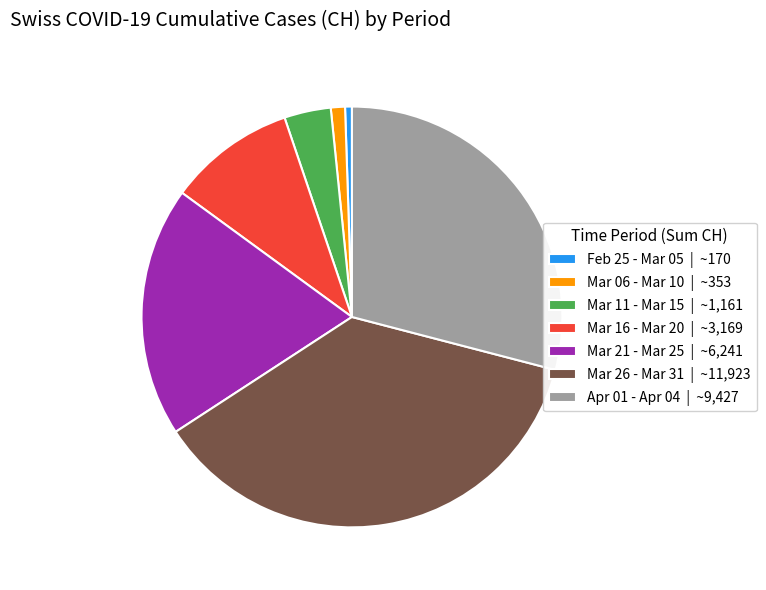

True or false: Mar 06 - Mar 10 | ~353 accounts for 11% of the total.

False